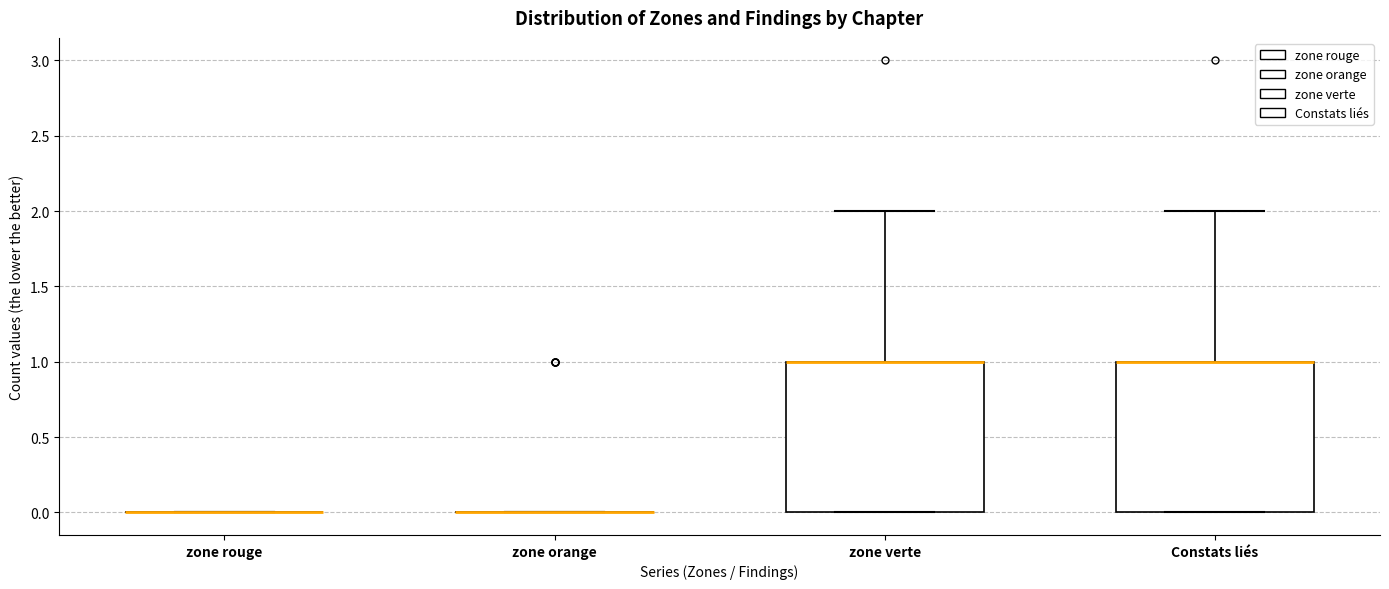

Reading left to right, transcribe this box plot: for each box, give where its median line is, the range the box spans, and where its two whiskers end, as read against the y-axis. The values are not printed on the chart, so give them approximately, as read against the axis.

zone rouge: box collapsed to a line at 0, whiskers 0 to 0
zone orange: box collapsed to a line at 0, whiskers 0 to 0
zone verte: median 1 (drawn on the box's upper edge), box 0 to 1, whiskers 0 to 2
Constats liés: median 1 (drawn on the box's upper edge), box 0 to 1, whiskers 0 to 2